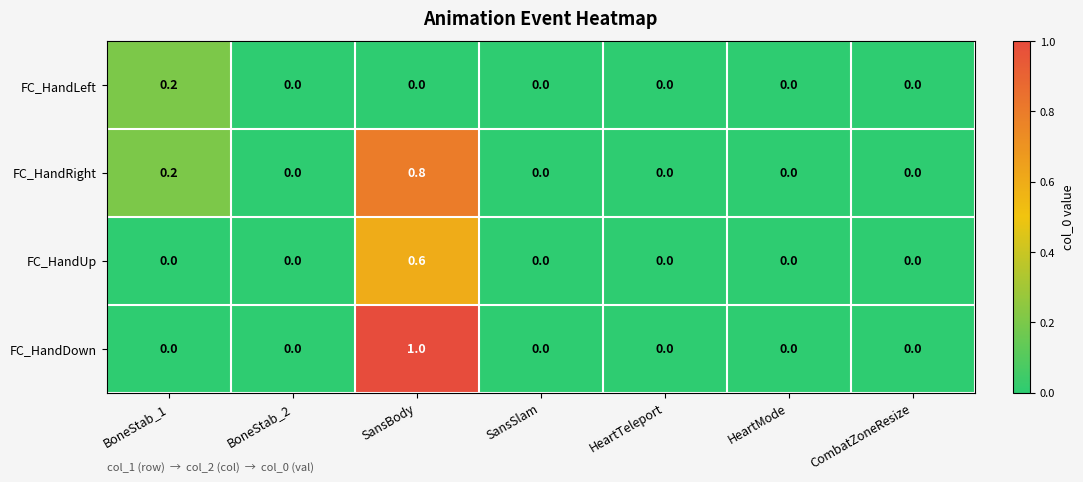

The value of FC_HandRight at HeartTeleport is -0.5. True or false?

False